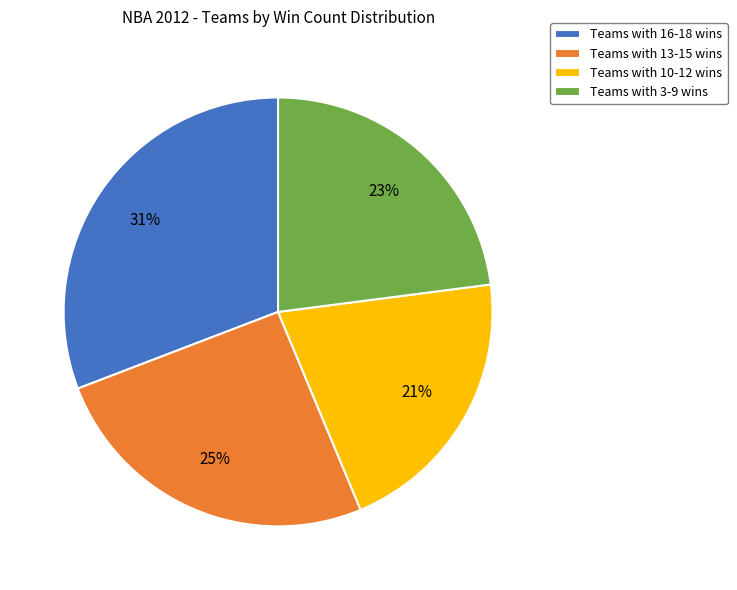

True or false: Teams with 10-12 wins accounts for 12% of the total.

False